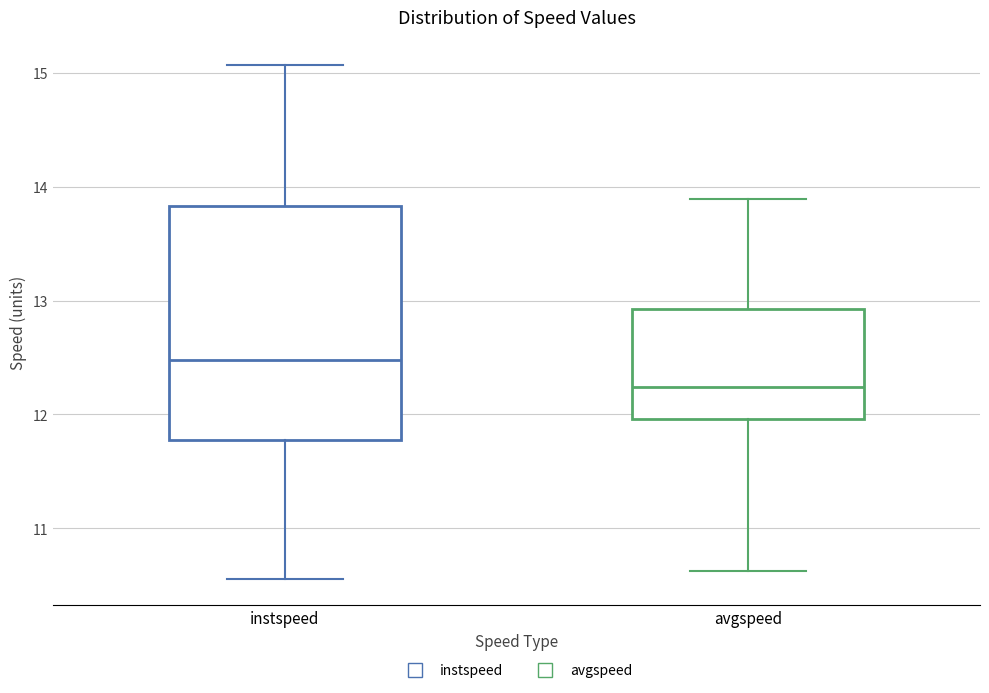

Reading left to right, transcribe this box plot: for each box, give where its median line is, the range the box spans, and where its two whiskers end, as read against the y-axis. The values are not printed on the chart, so give them approximately, as read against the axis.

instspeed: median 12.5, box 11.8 to 13.8, whiskers 10.6 to 15.1
avgspeed: median 12.2, box 12.0 to 12.9, whiskers 10.6 to 13.9